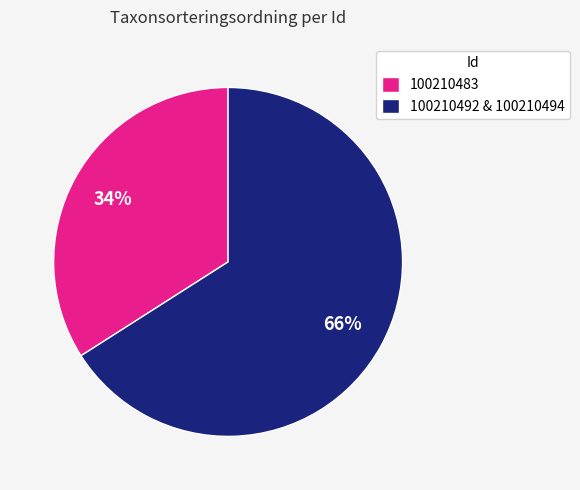

Between 100210483 and 100210492 & 100210494, which is larger?

100210492 & 100210494